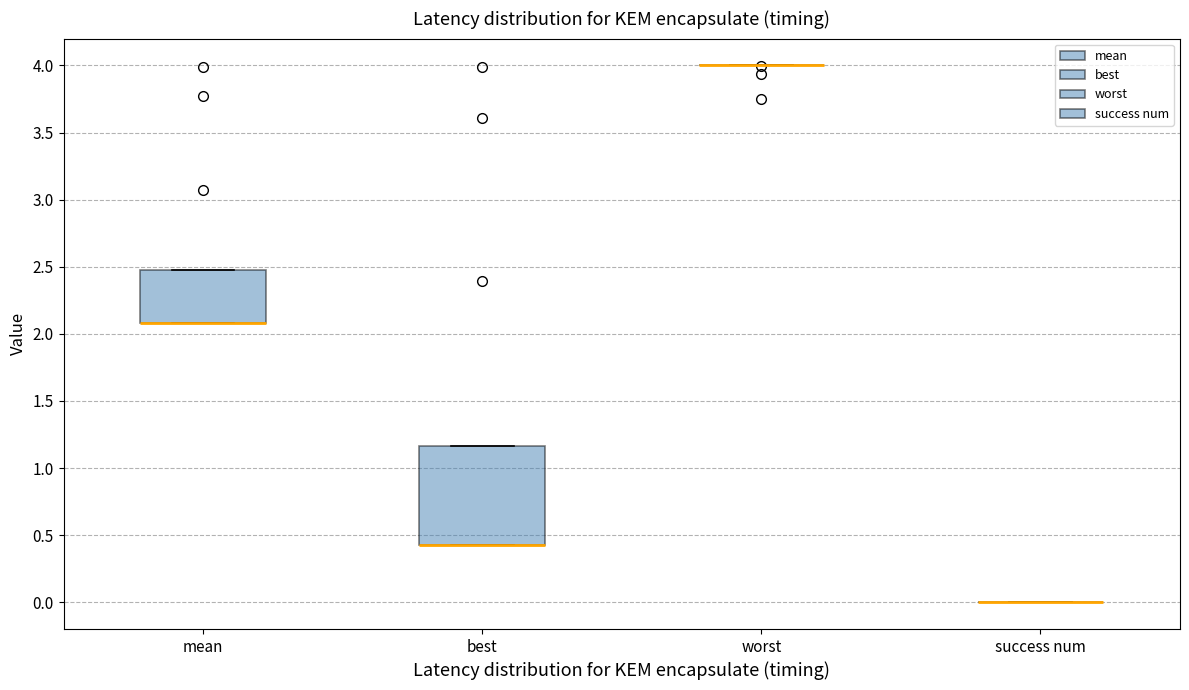

Reading left to right, read every box against the y-axis: the position of its median line, the range the box covers, and the ends of its whiskers. The values are not printed on the chart, so give them approximately, as read against the axis.

mean: median 2.10 (drawn on the box's lower edge), box 2.10 to 2.45, whiskers 2.10 to 2.45
best: median 0.45 (drawn on the box's lower edge), box 0.45 to 1.15, whiskers 0.45 to 1.15
worst: box collapsed to a line at 4.00, whiskers 4.00 to 4.00
success num: box collapsed to a line at 0.00, whiskers 0.00 to 0.00